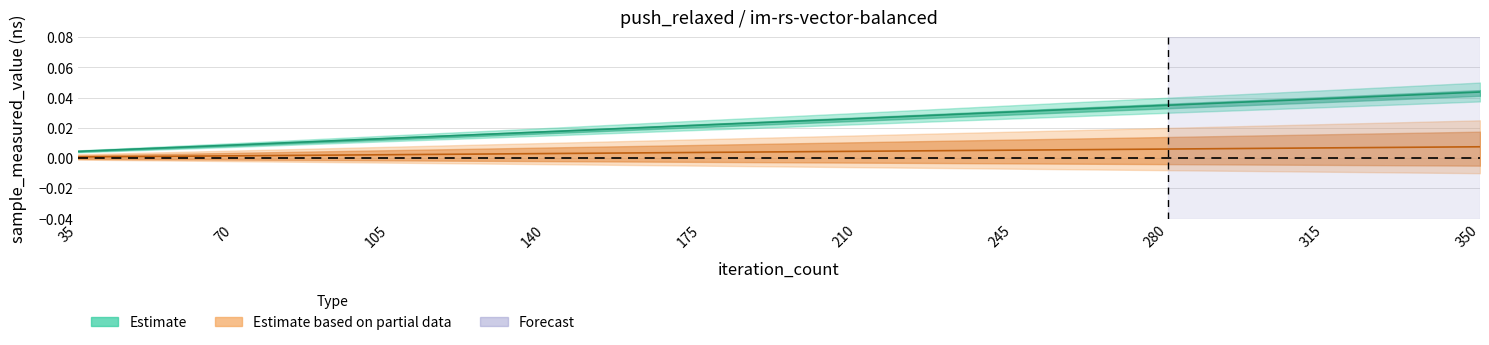

Is it true that iteration_count equals 0.0 at 140?

False